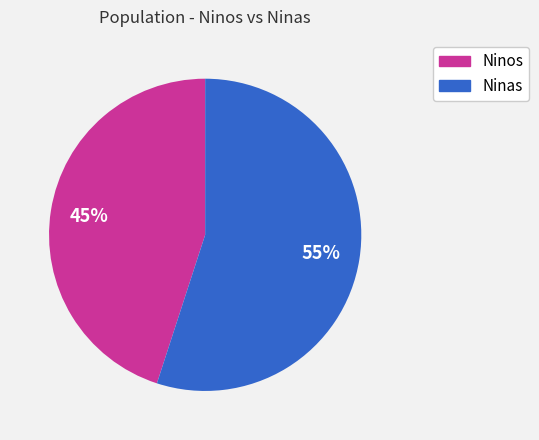

Which has a higher value, Ninas or Ninos?

Ninas